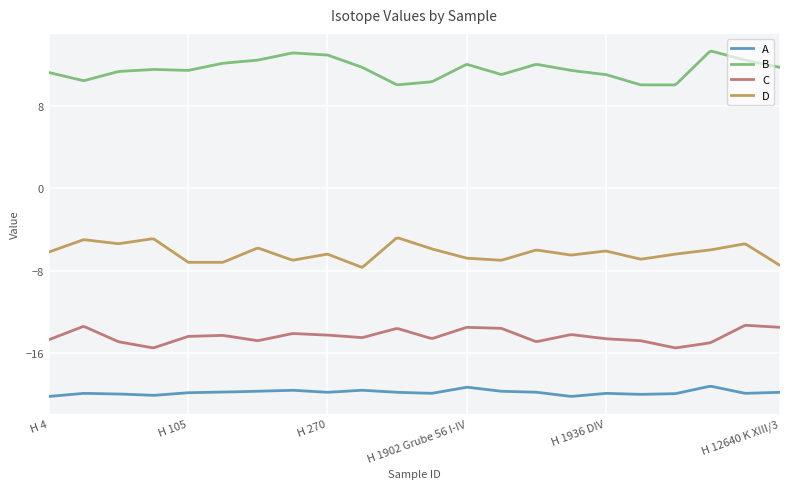

What is the minimum value for A?

-20.2